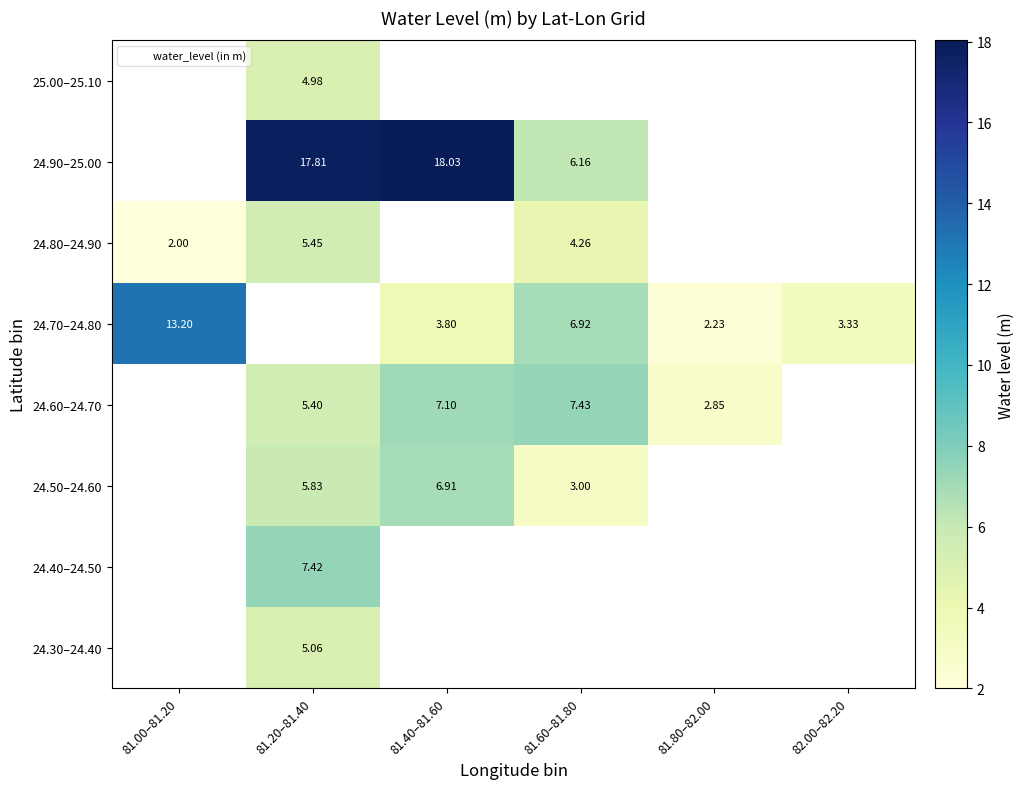

At which category does the chart reach its peak across all series?

81.40–81.60